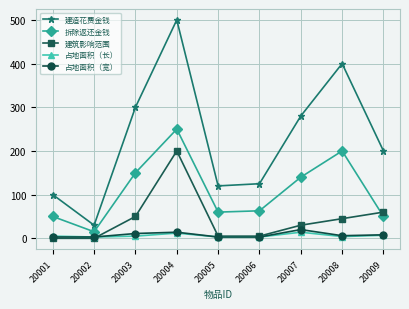

Does the chart have visible grid lines?

Yes